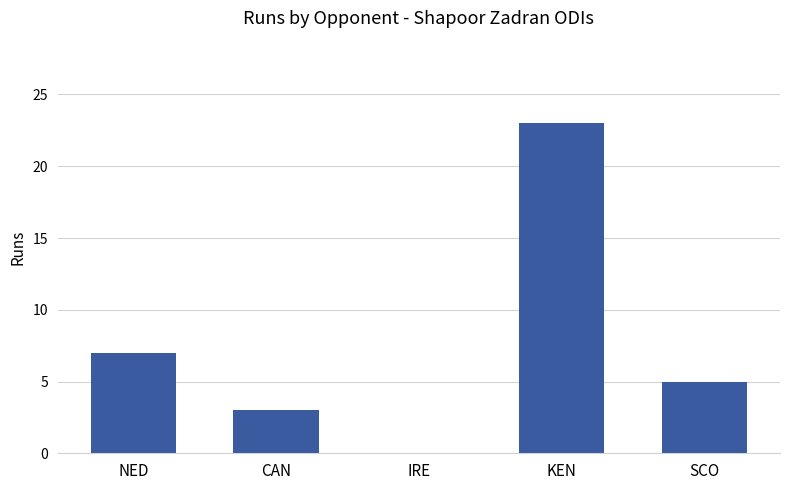

How many positive values are there?

4